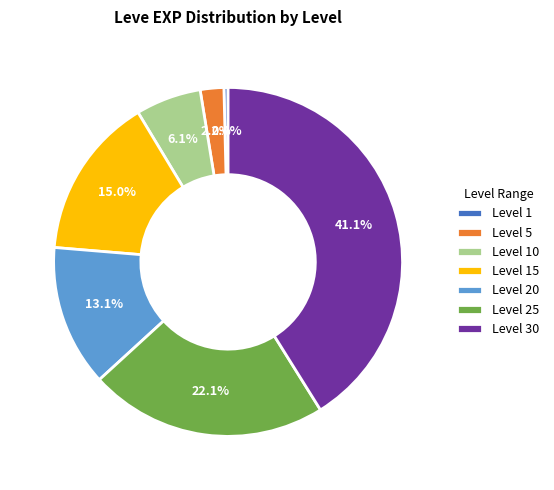

What portion of the pie excludes Level 25?

77.9%